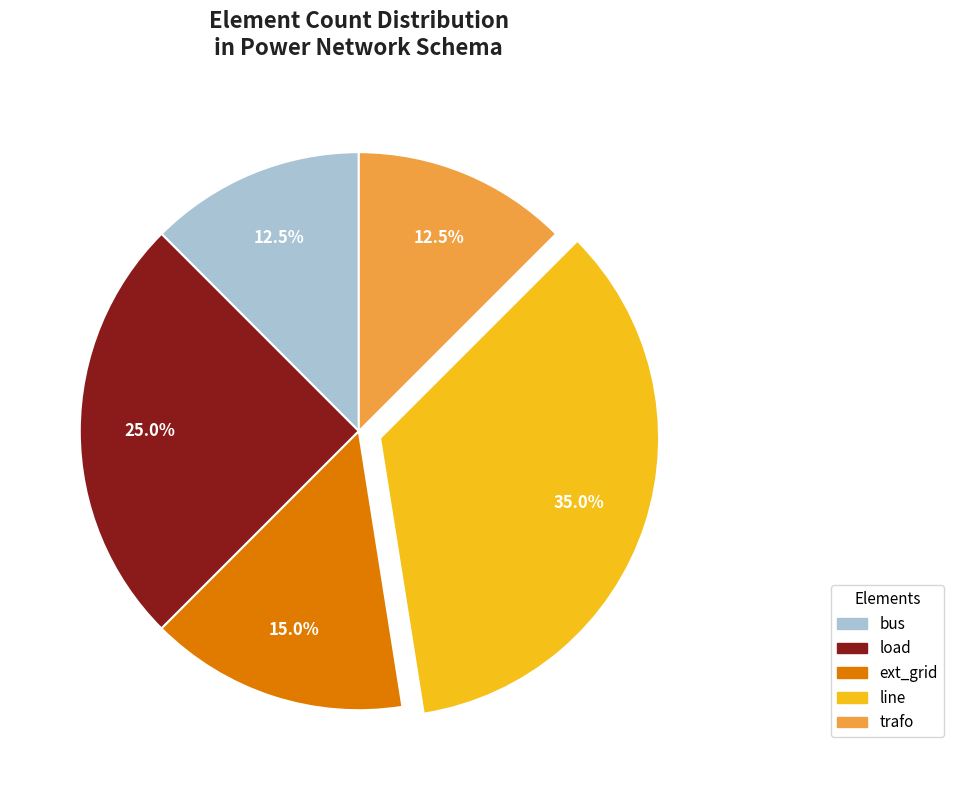

How many slices are in this pie chart?

5